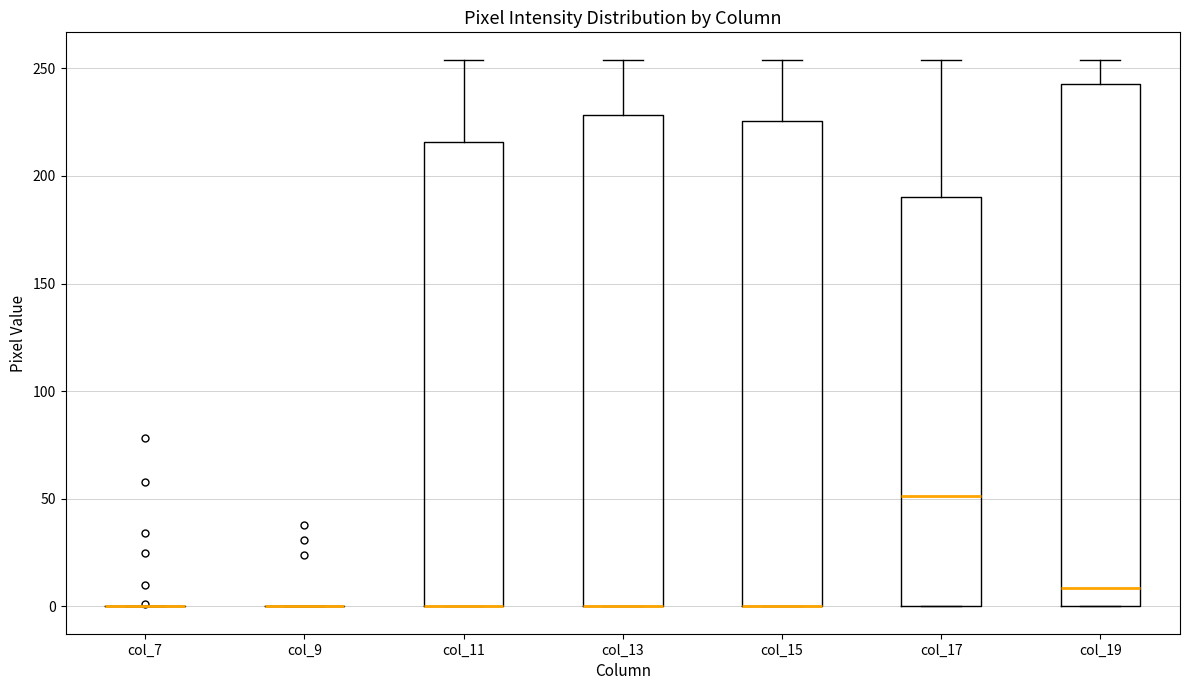

Reading left to right, transcribe this box plot: for each box, give where its median line is, the range the box spans, and where its two whiskers end, as read against the y-axis. The values are not printed on the chart, so give them approximately, as read against the axis.

col_7: box collapsed to a line at 0, whiskers 0 to 0
col_9: box collapsed to a line at 0, whiskers 0 to 0
col_11: median 0 (drawn on the box's lower edge), box 0 to 215, whiskers 0 to 255
col_13: median 0 (drawn on the box's lower edge), box 0 to 230, whiskers 0 to 255
col_15: median 0 (drawn on the box's lower edge), box 0 to 225, whiskers 0 to 255
col_17: median 50, box 0 to 190, whiskers 0 to 255
col_19: median 10, box 0 to 245, whiskers 0 to 255